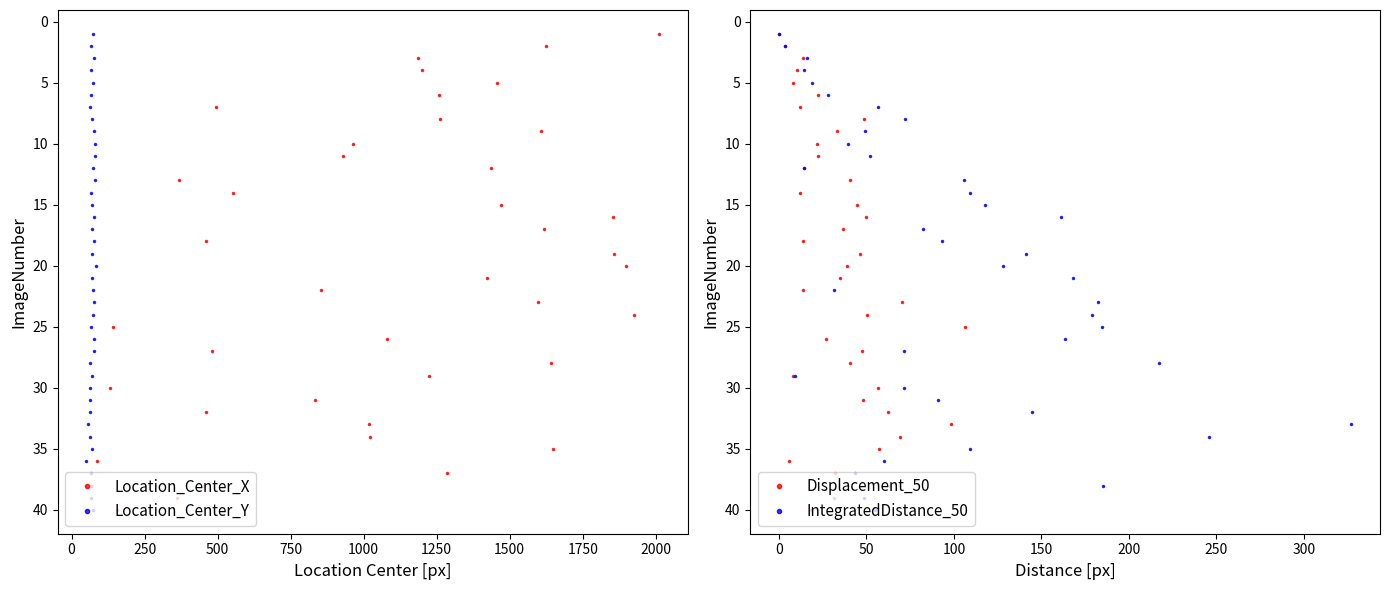

True or false: Location_Center_Y and Location_Center_X cross at least once.

False